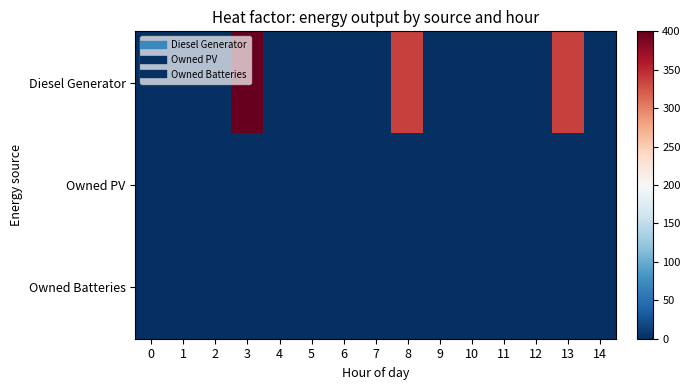

Which series has the largest total across all categories?

Diesel Generator